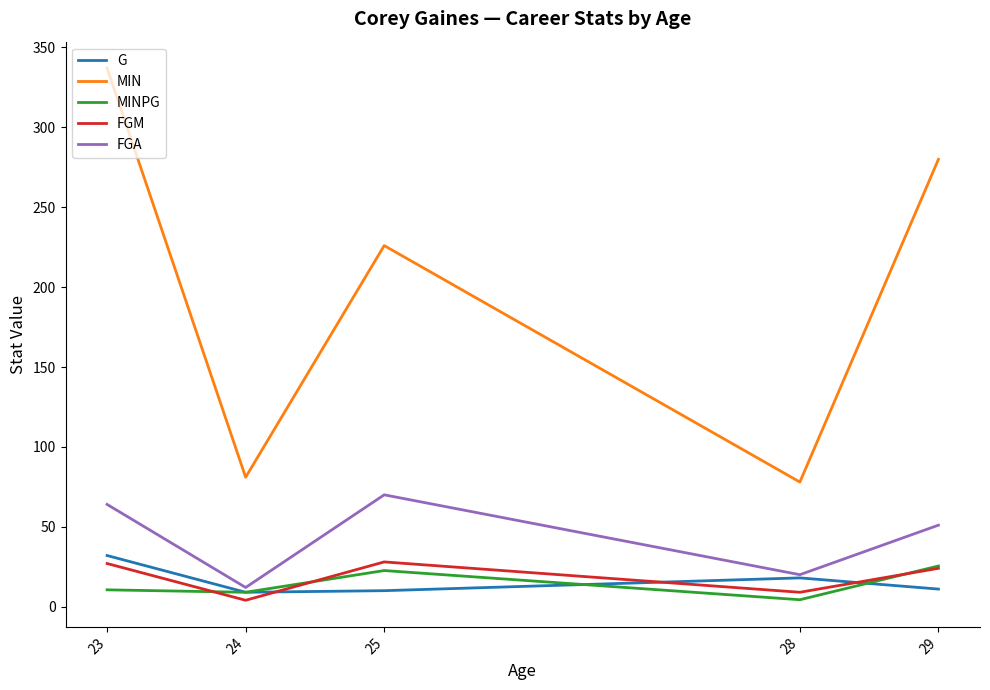

What is the minimum value shown in the chart?

4.0